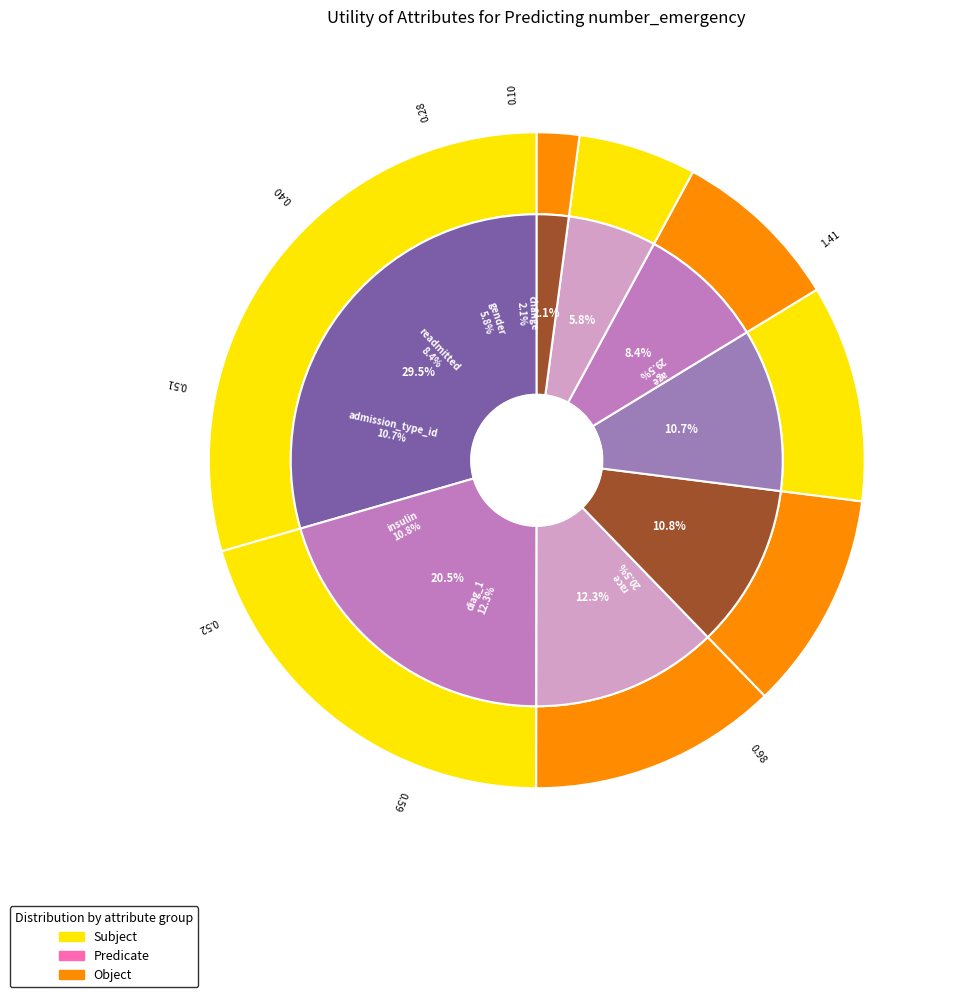

Is the sum of admission_type_id and insulin greater than half?

No